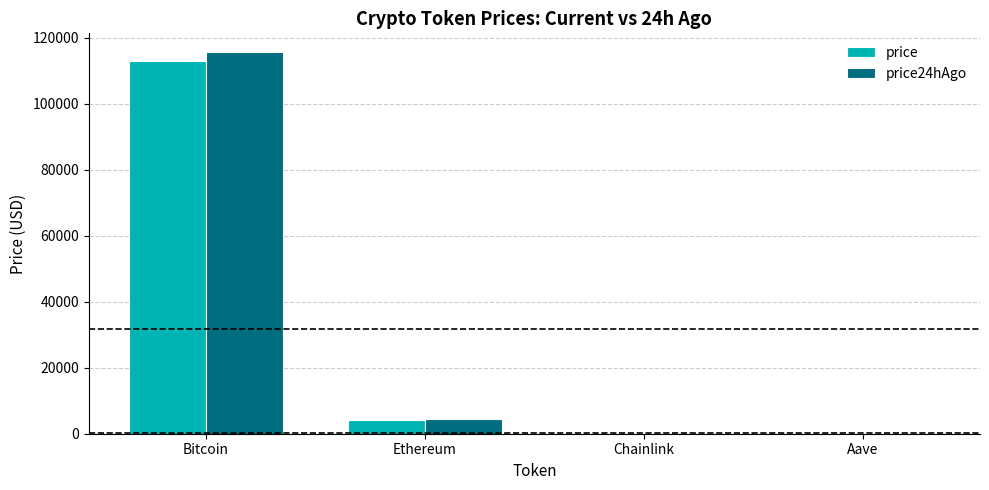

What is the total value across all series at Aave?

562.8